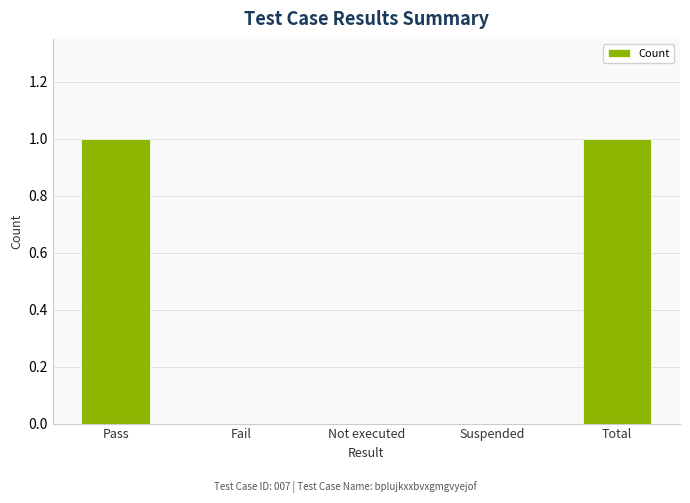

Which has a higher value, Pass or Fail?

Pass